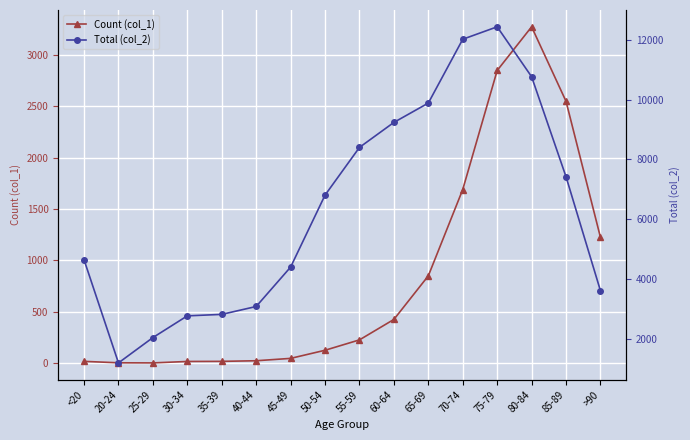

What are all the series names shown in the legend?

Count (col_1), Total (col_2)